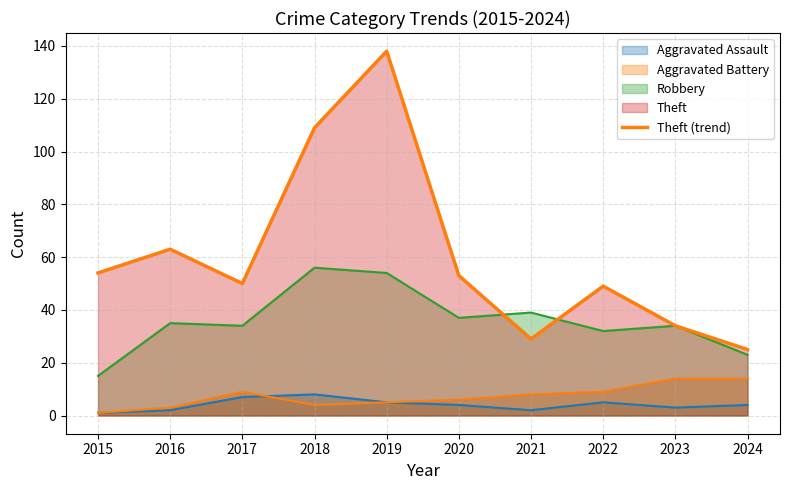

At which label does the data first exceed 53?

2015